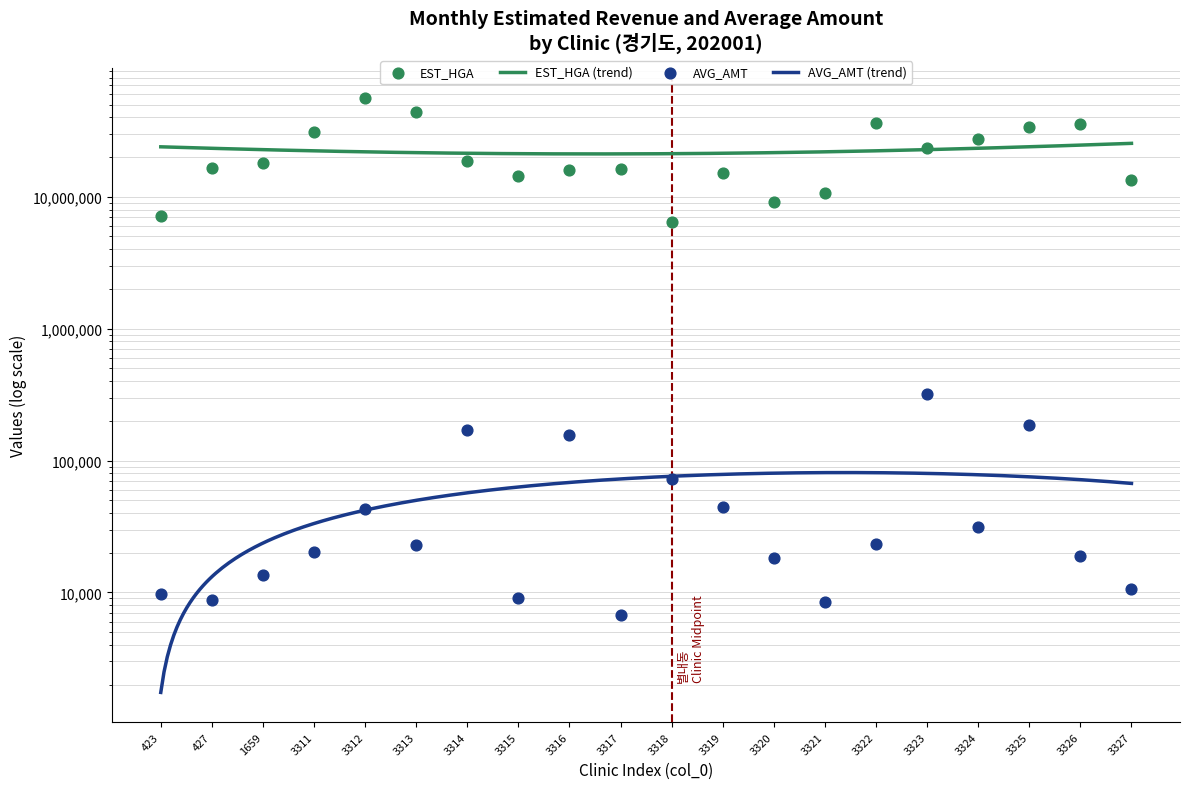

What is the total value across all series at 3321?

10664765